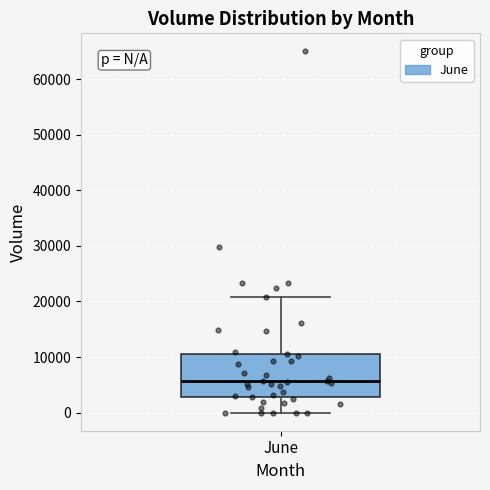

Transcribe this box plot: give where the median line is, the range the box spans, and where the two whiskers end, as read against the y-axis. The values are not printed on the chart, so give them approximately, as read against the axis.

median 6000, box 3000 to 11000, whiskers 0 to 21000